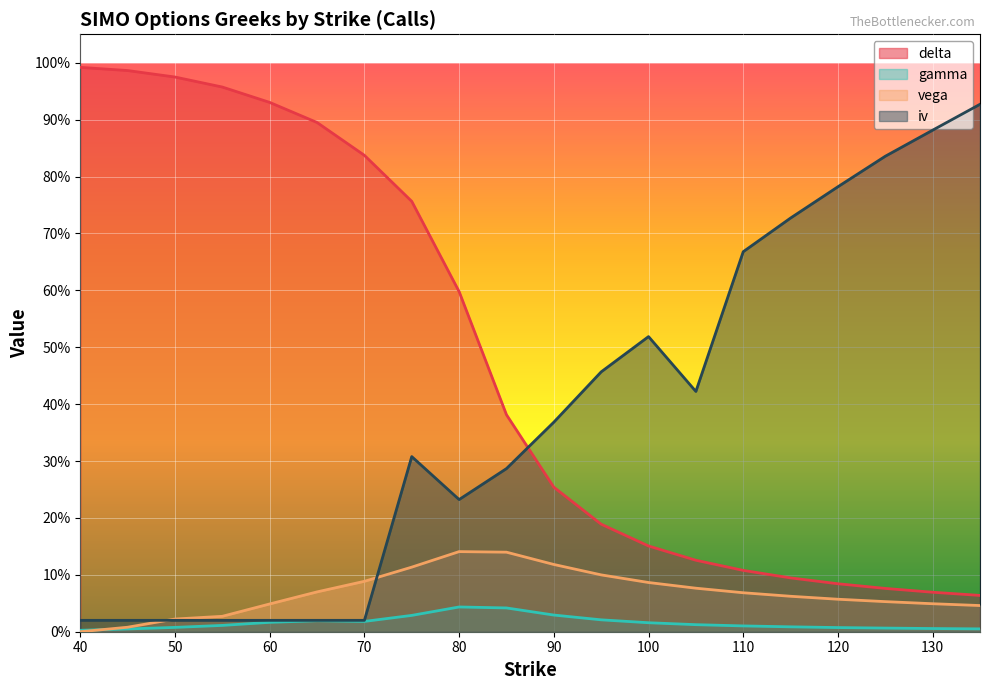

True or false: delta has a value of 0.1 at 95.

False